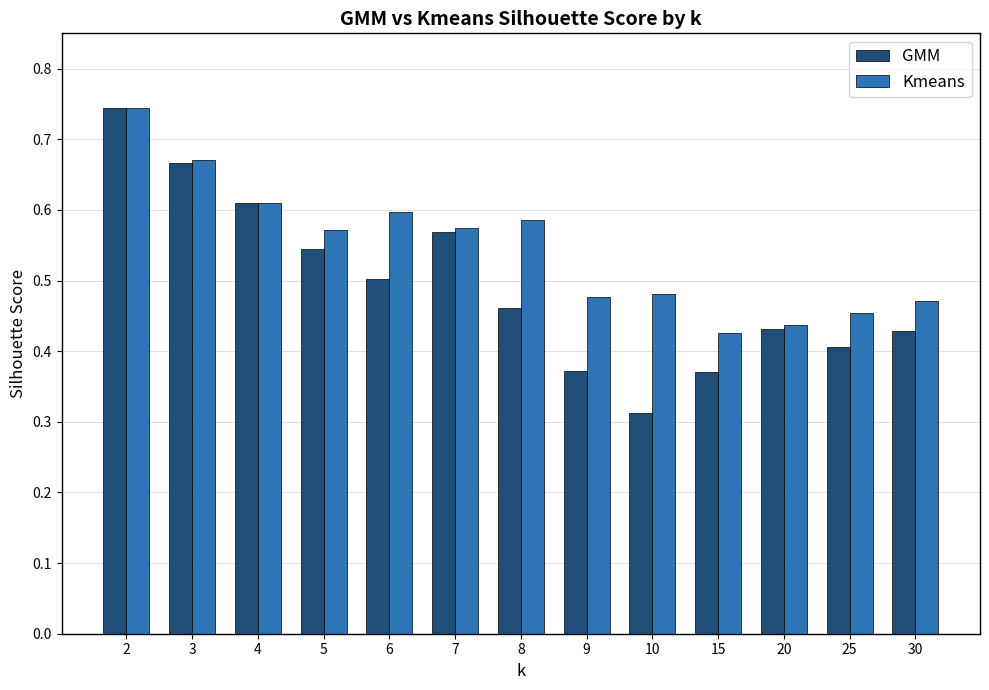

Rank the series by their average value, from lowest to highest.

GMM, Kmeans